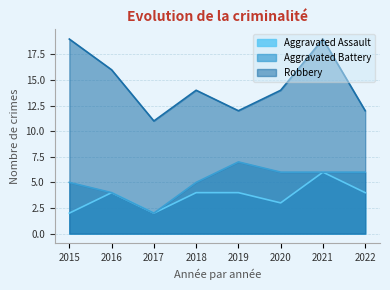

How many interior local valleys does the Robbery series have?

2